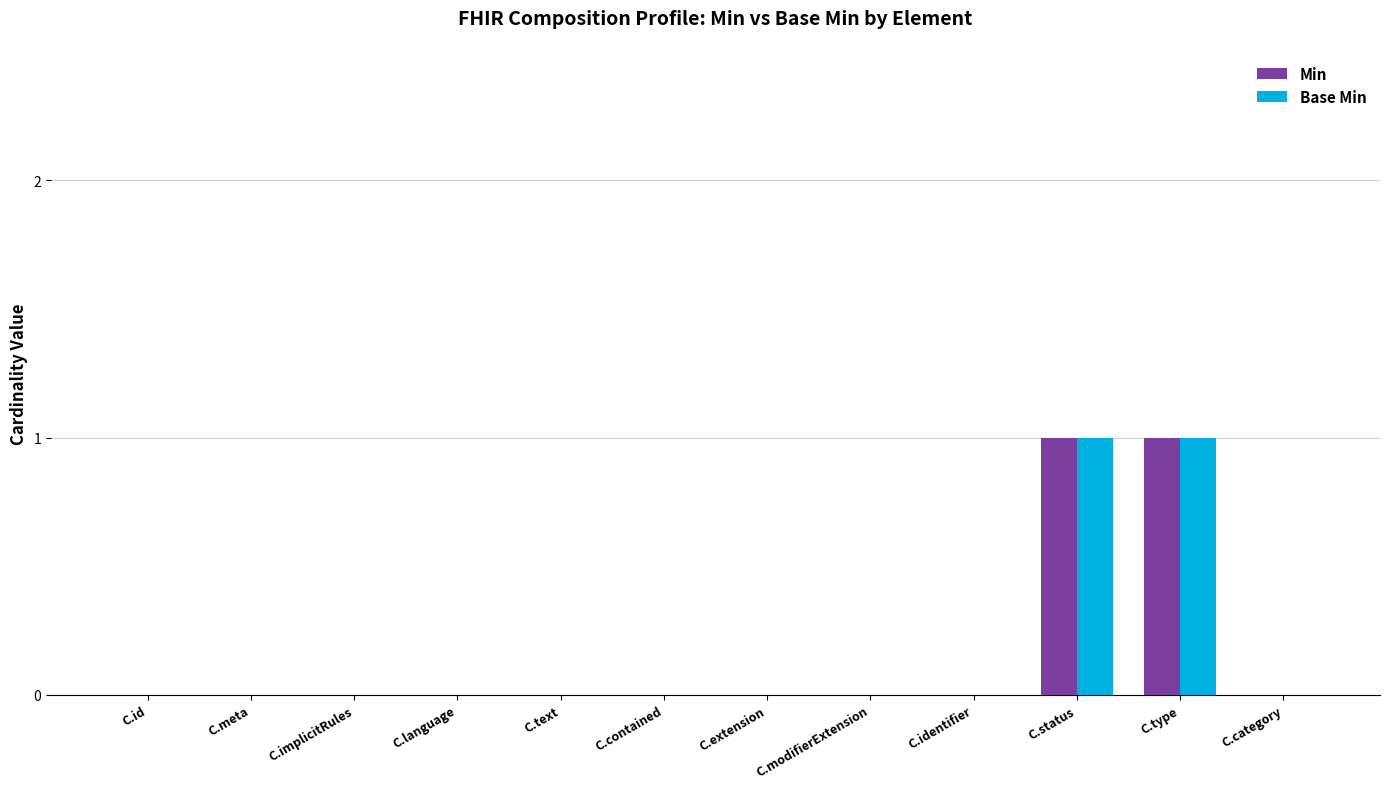

The value of Min at C.text is 1. True or false?

False